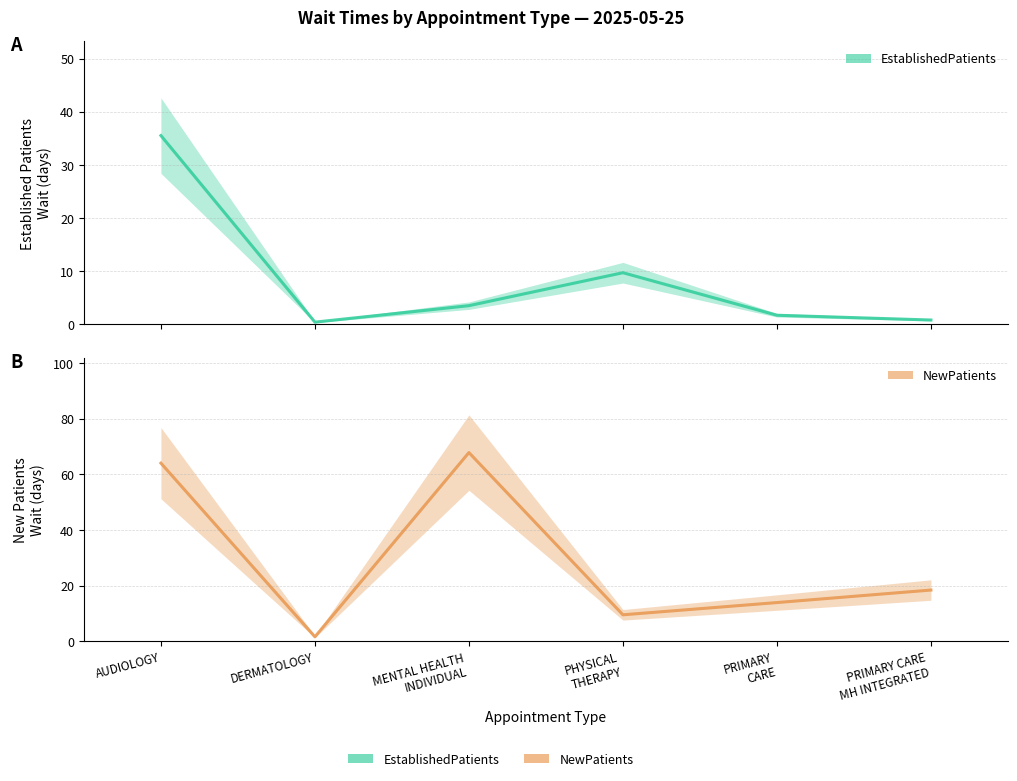

What is the difference between the EstablishedPatients values at PRIMARY CARE
MH INTEGRATED and PHYSICAL
THERAPY?

8.9